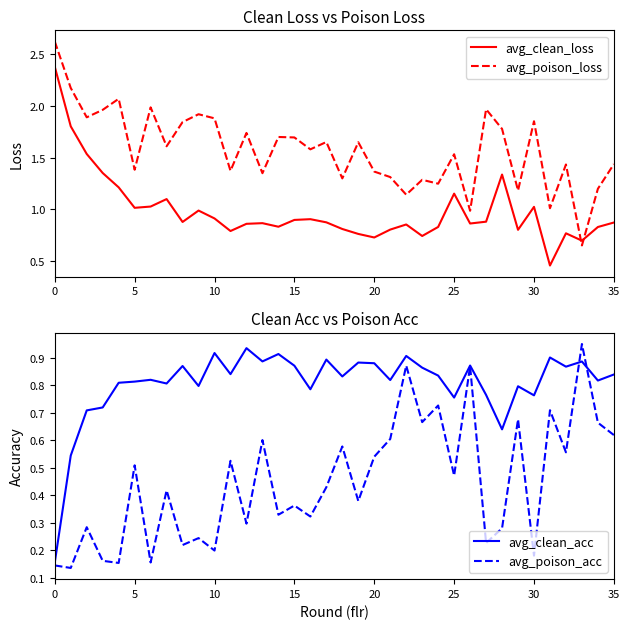

True or false: avg_poison_loss has a value of 2.3 at 25.

False